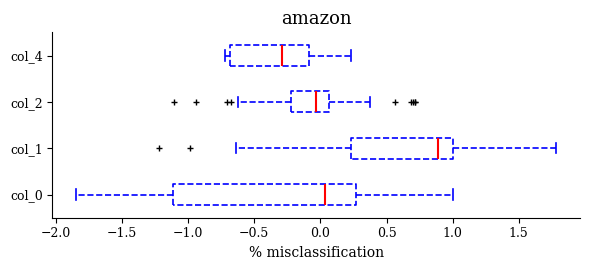

Reading bottom to top, transcribe this box plot: for each box, give where its median line is, the range the box spans, and where its two whiskers end, as read against the x-axis. The values are not printed on the chart, so give them approximately, as read against the axis.

col_0: median 0.05, box -1.10 to 0.25, whiskers -1.85 to 1.00
col_1: median 0.90, box 0.25 to 1.00, whiskers -0.65 to 1.80
col_2: median -0.05, box -0.20 to 0.05, whiskers -0.60 to 0.40
col_4: median -0.30, box -0.70 to -0.10, whiskers -0.70 (just left of the box's left edge) to 0.25